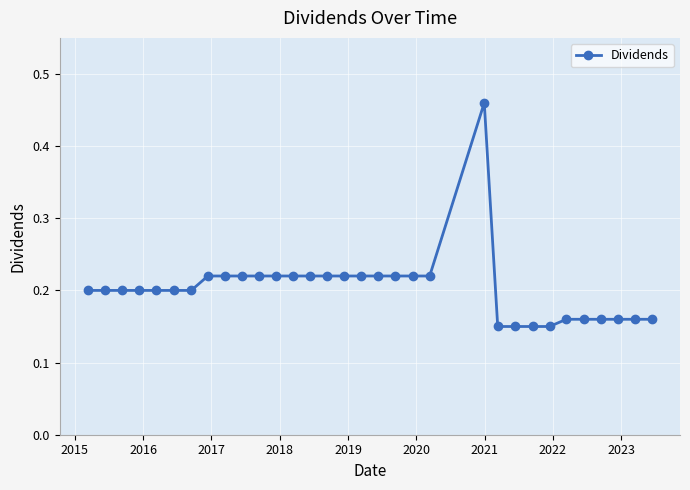

What is the sum of all values?

6.5